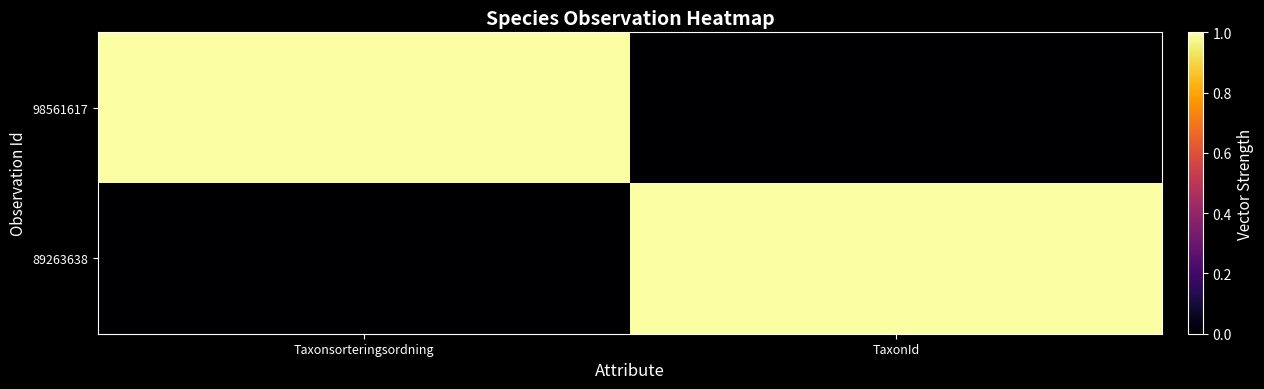

At which category is the sum across all series the highest?

Taxonsorteringsordning